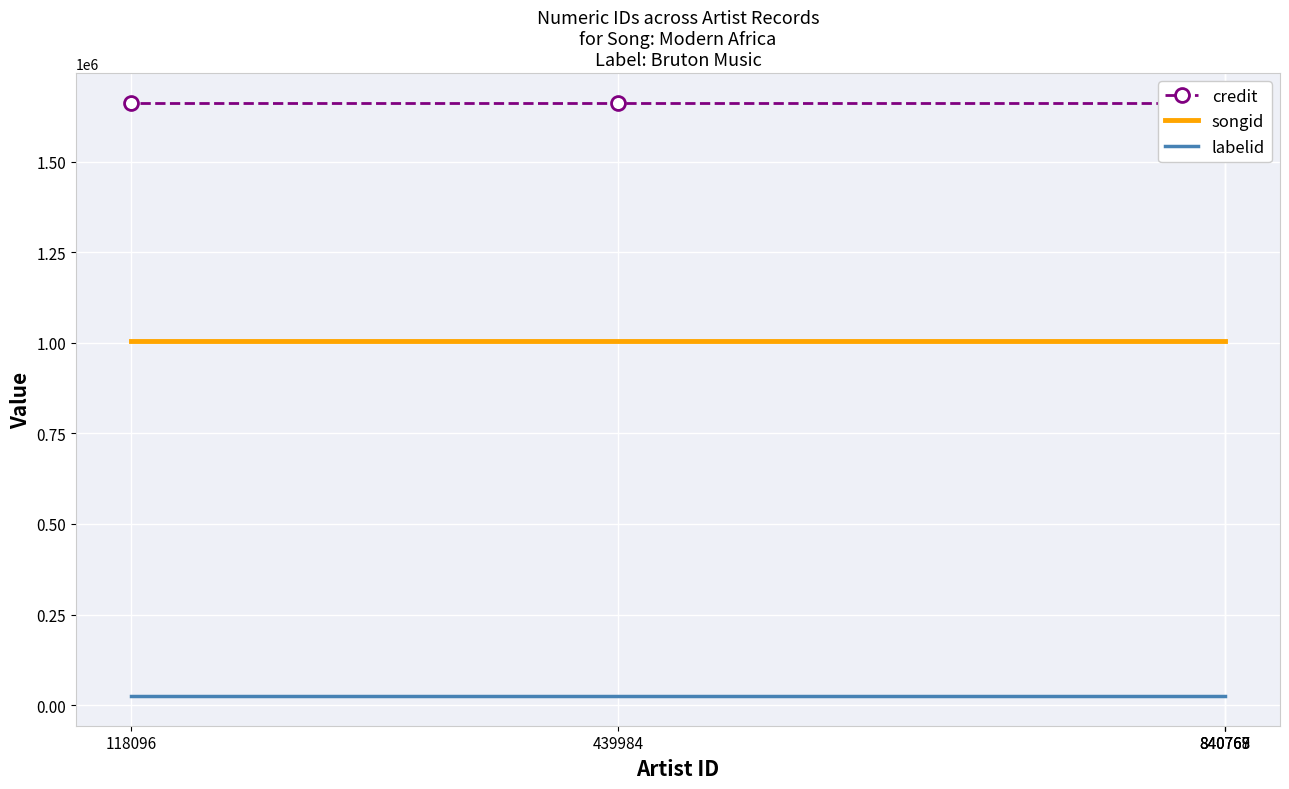

True or false: songid has more than 2 interior local peaks.

False